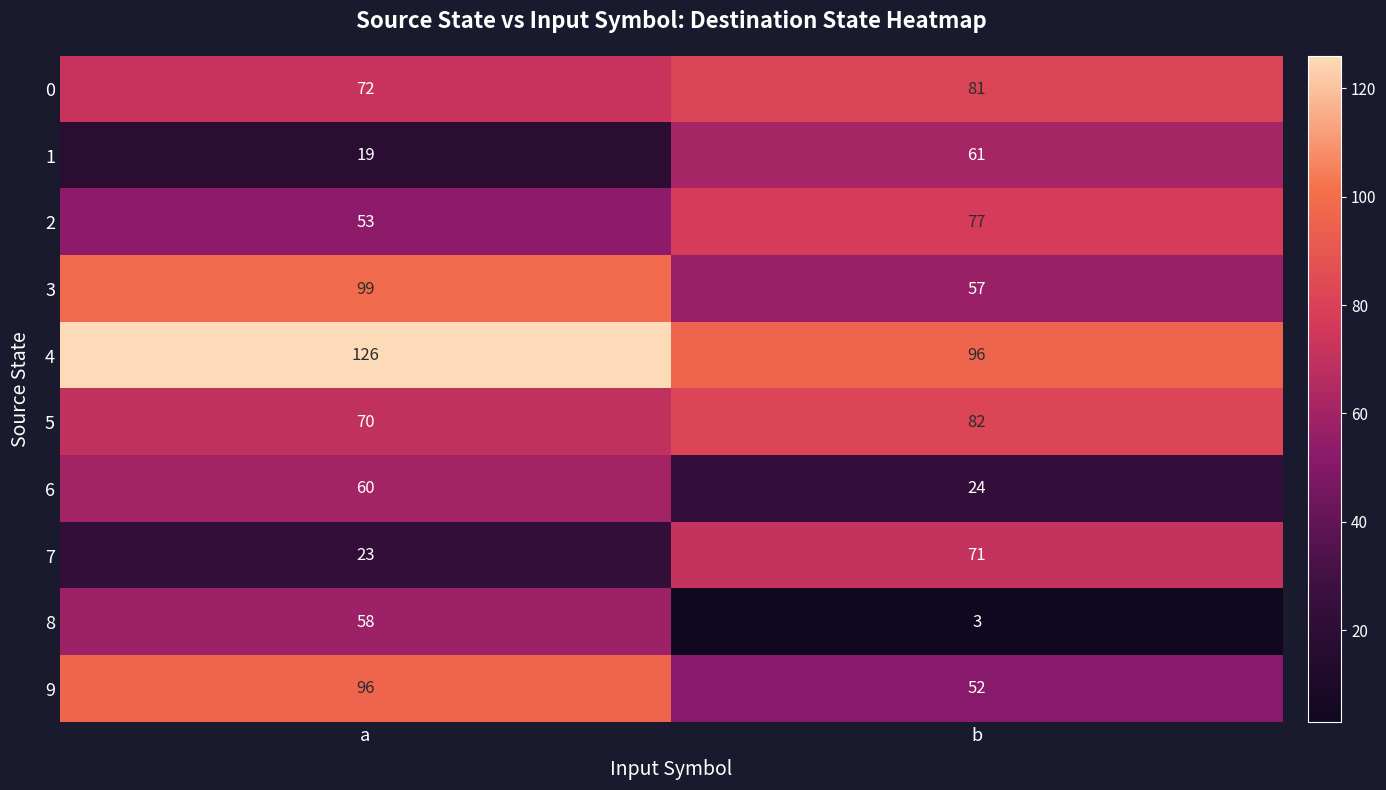

Which series has the largest total across all categories?

4